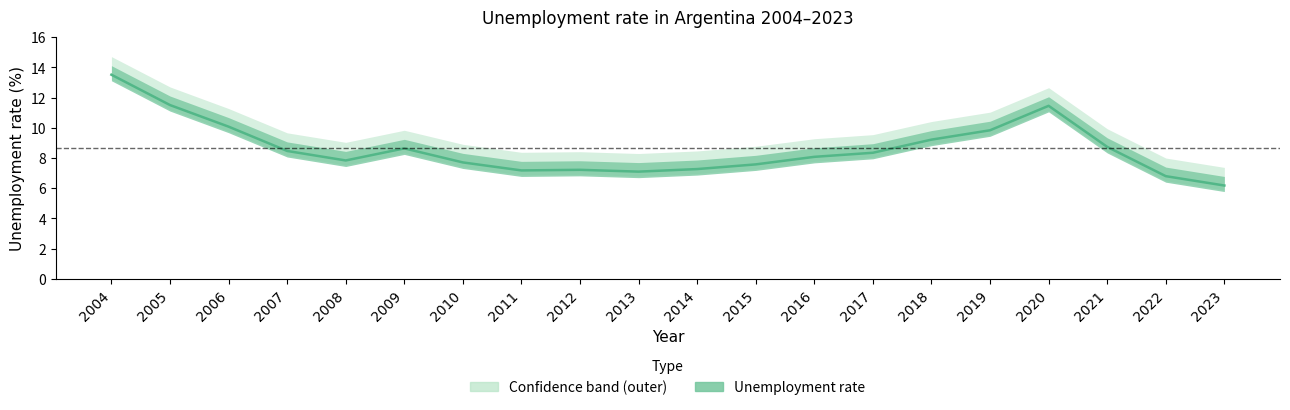

List the labels in order of value, largest first.

2004, 2005, 2020, 2006, 2019, 2018, 2021, 2009, 2007, 2017, 2016, 2008, 2010, 2015, 2014, 2012, 2011, 2013, 2022, 2023